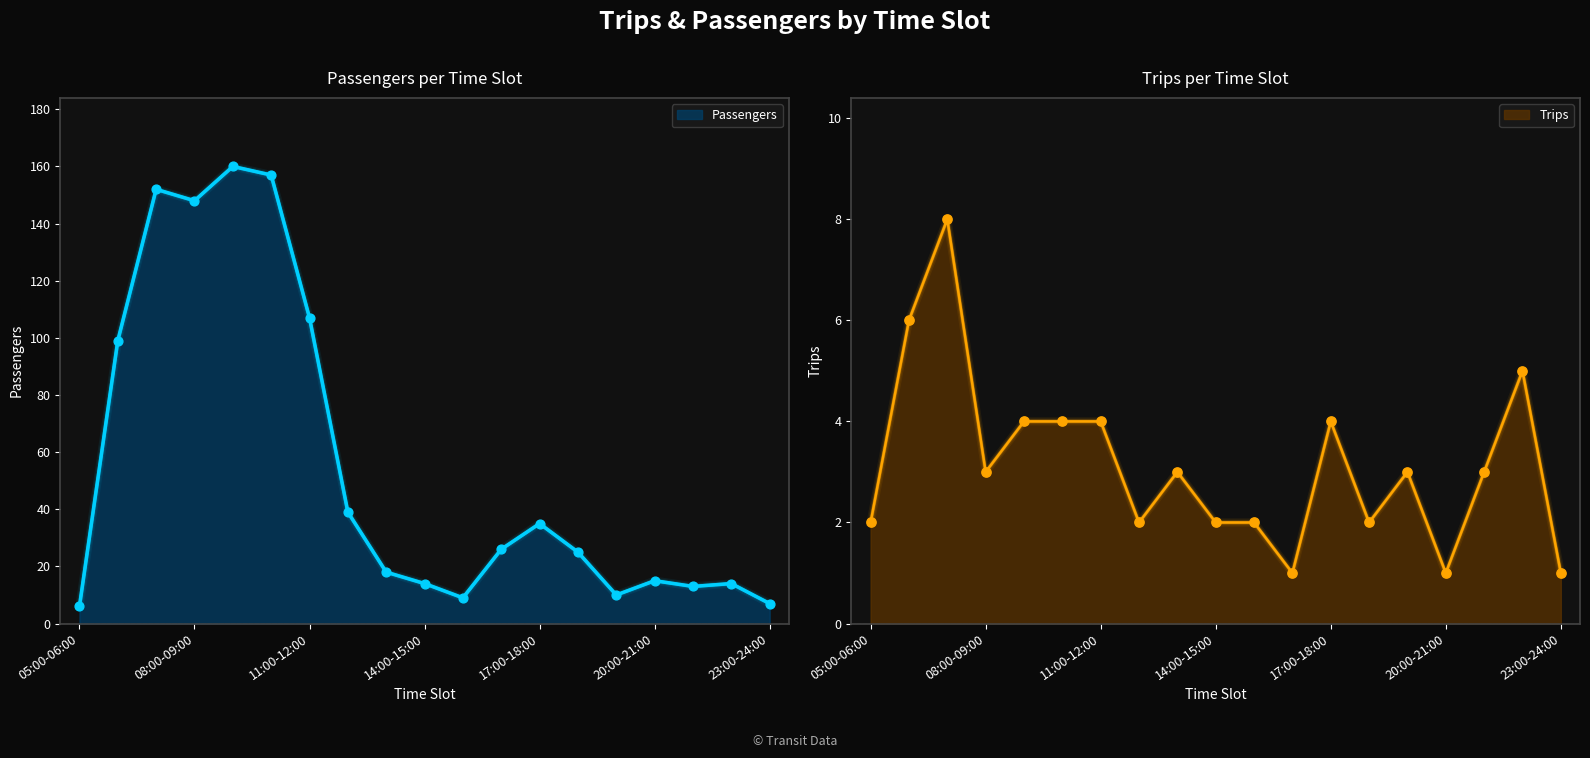

At how many categories does at least one series exceed 21?

10